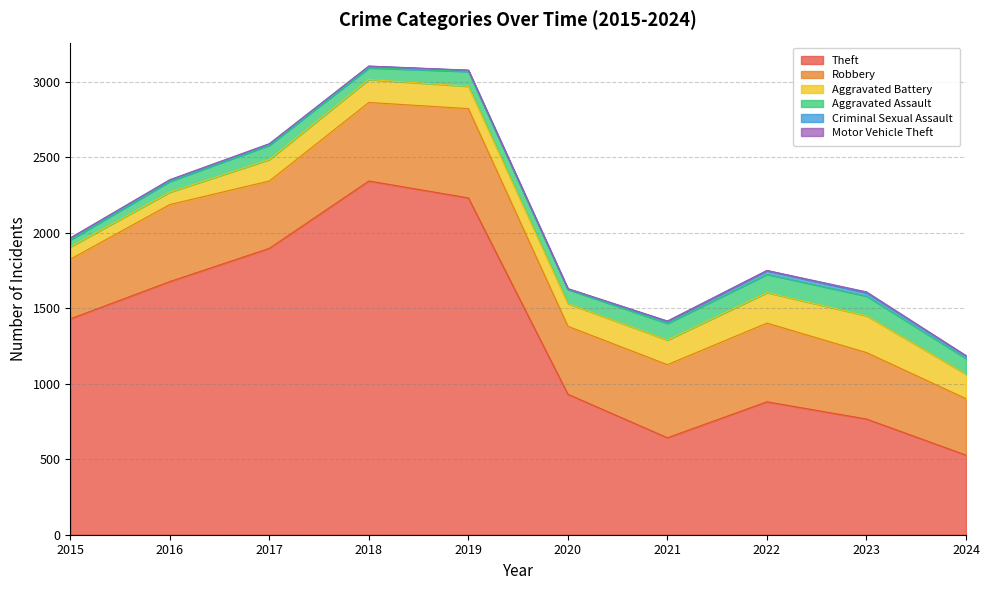

What is the average value of the Aggravated Assault series?

95